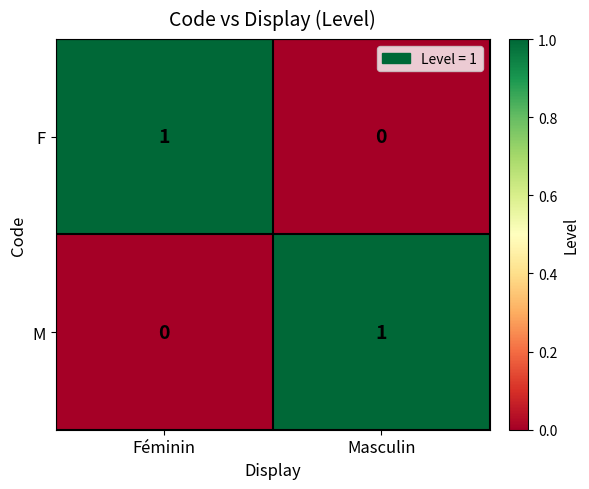

At which label is F closest to 0?

Masculin